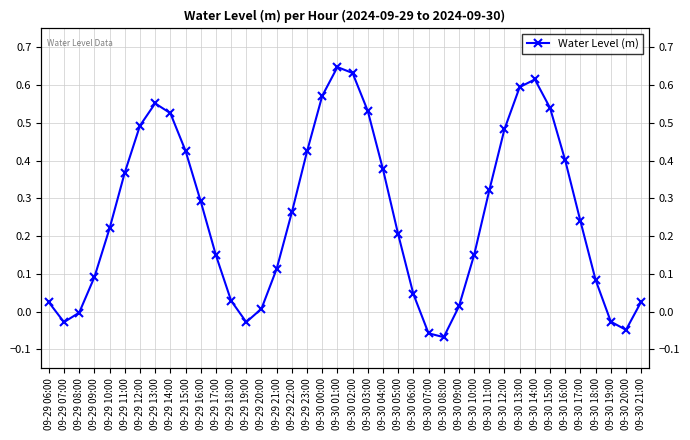

Count the number of data series in this chart.

1